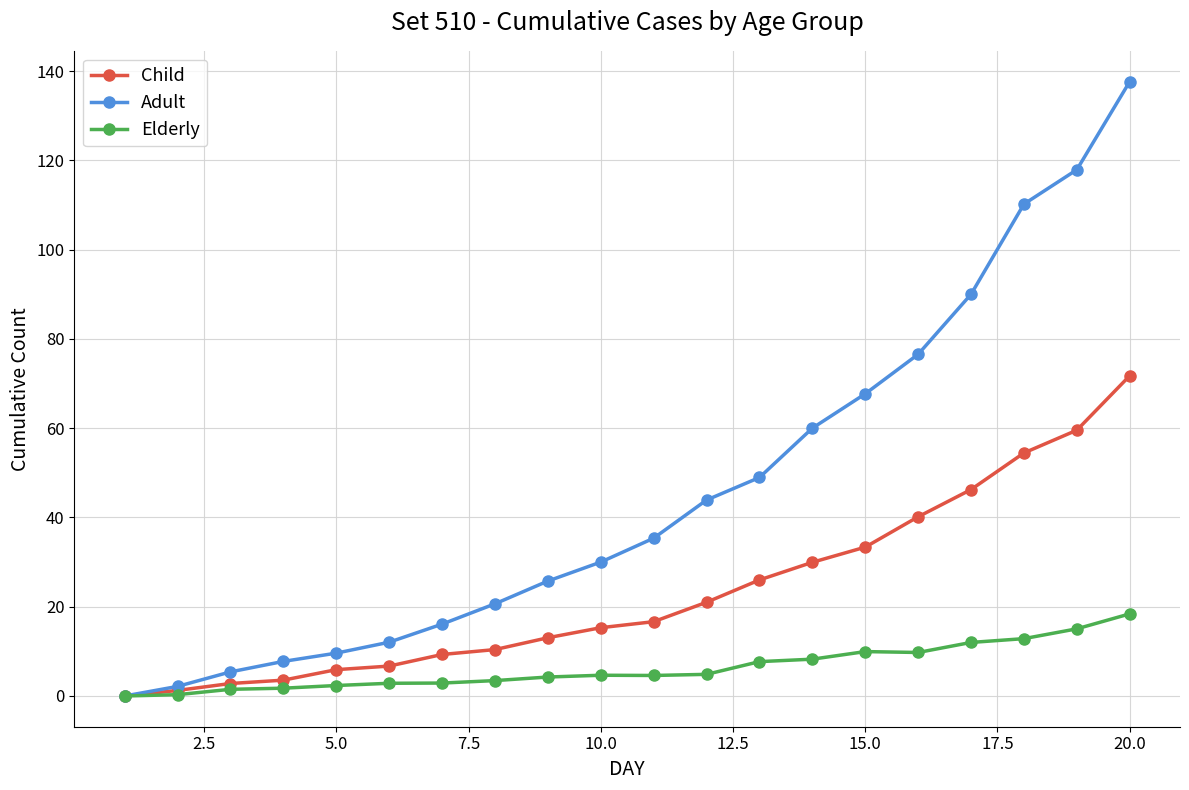

Rank the series by their maximum value, from highest to lowest.

Adult, Child, Elderly